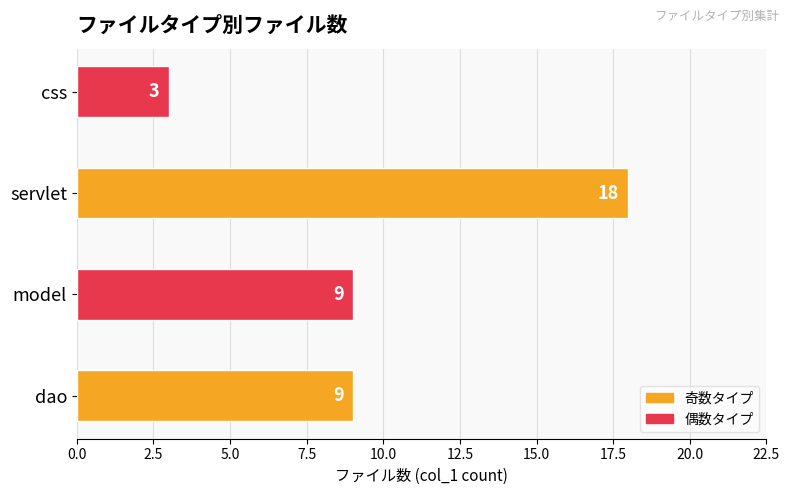

What is the ratio of the value at css to the value at servlet?

0.2